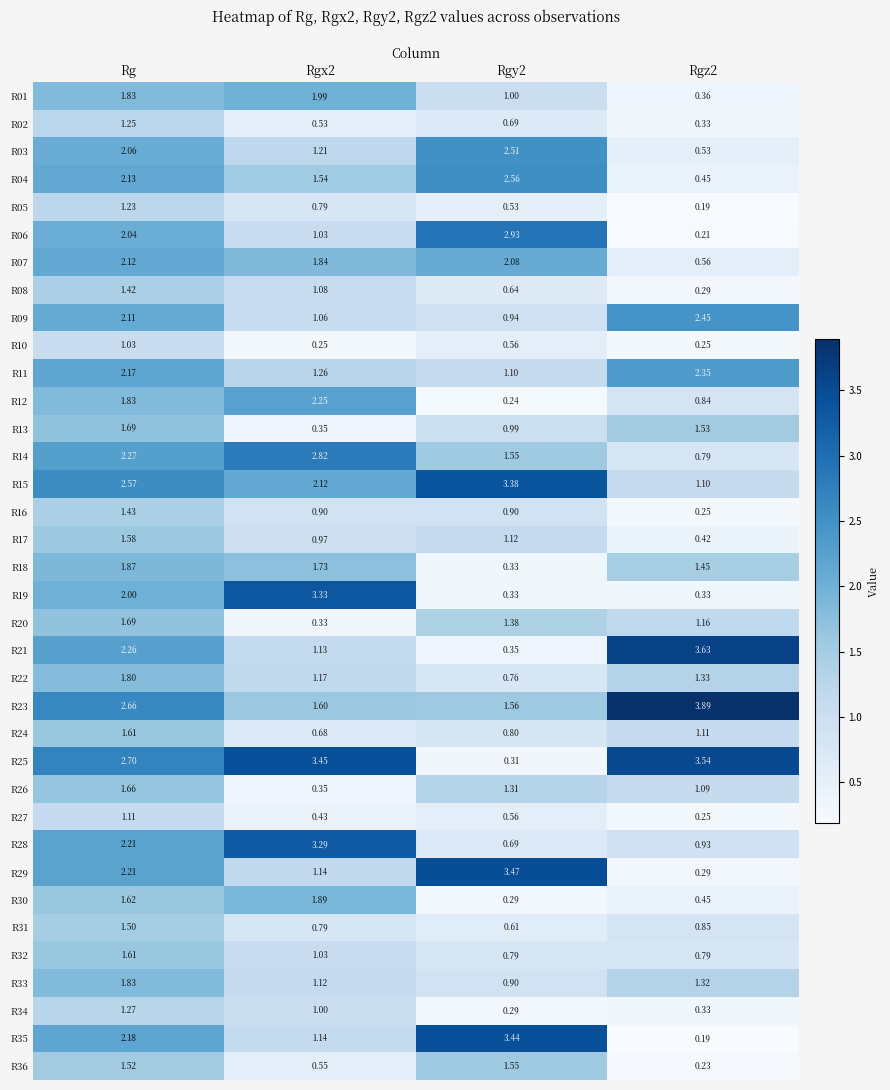

Count the number of categories in the chart.

4